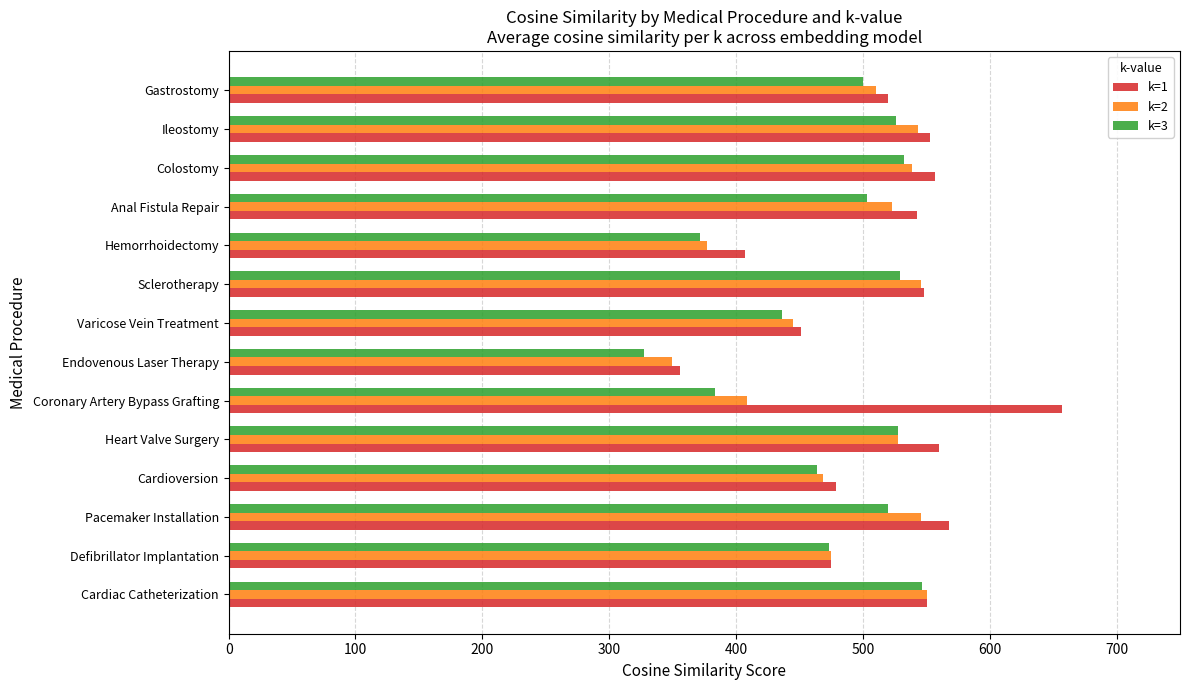

What is the minimum value for k=3?

327.4